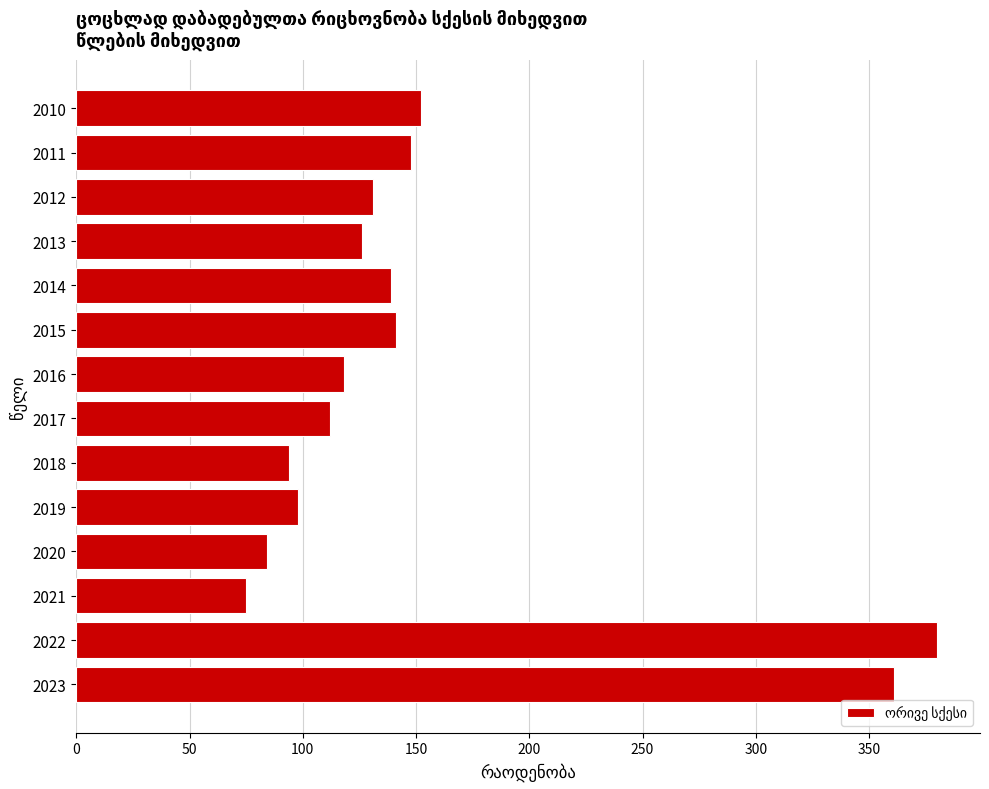

What is the maximum value shown in the chart?

380